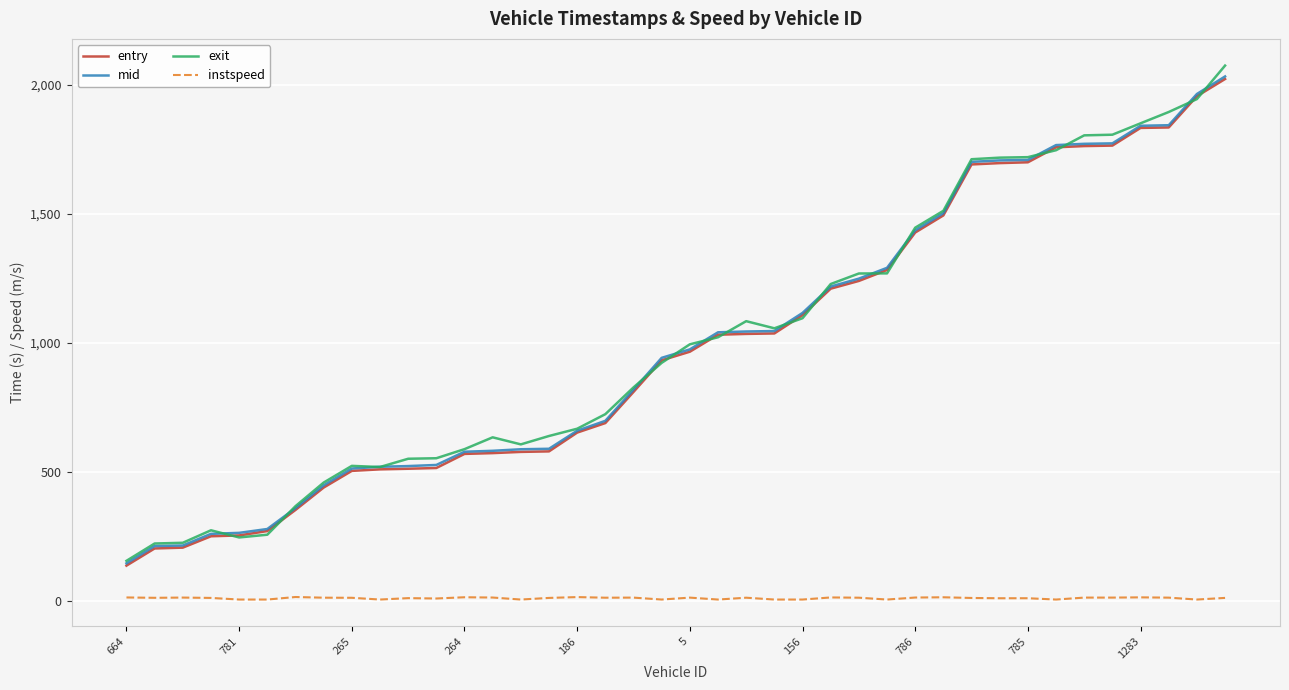

True or false: instspeed and exit intersect in this chart.

False